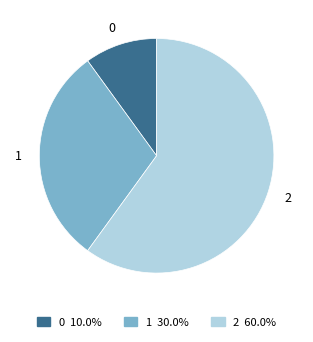

Which slice represents more than half of the pie?

2